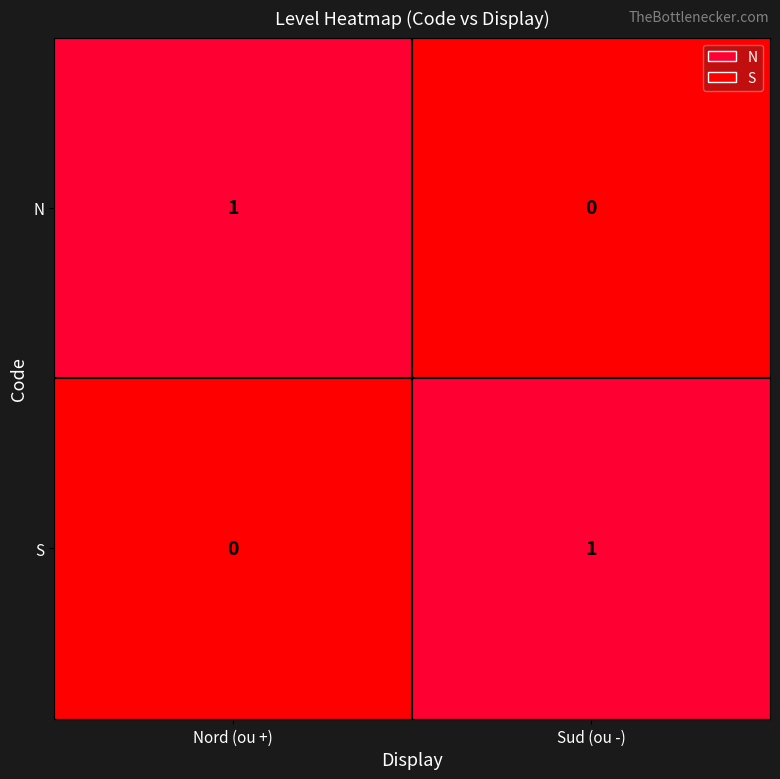

Is it true that S equals 0 at Nord (ou +)?

True